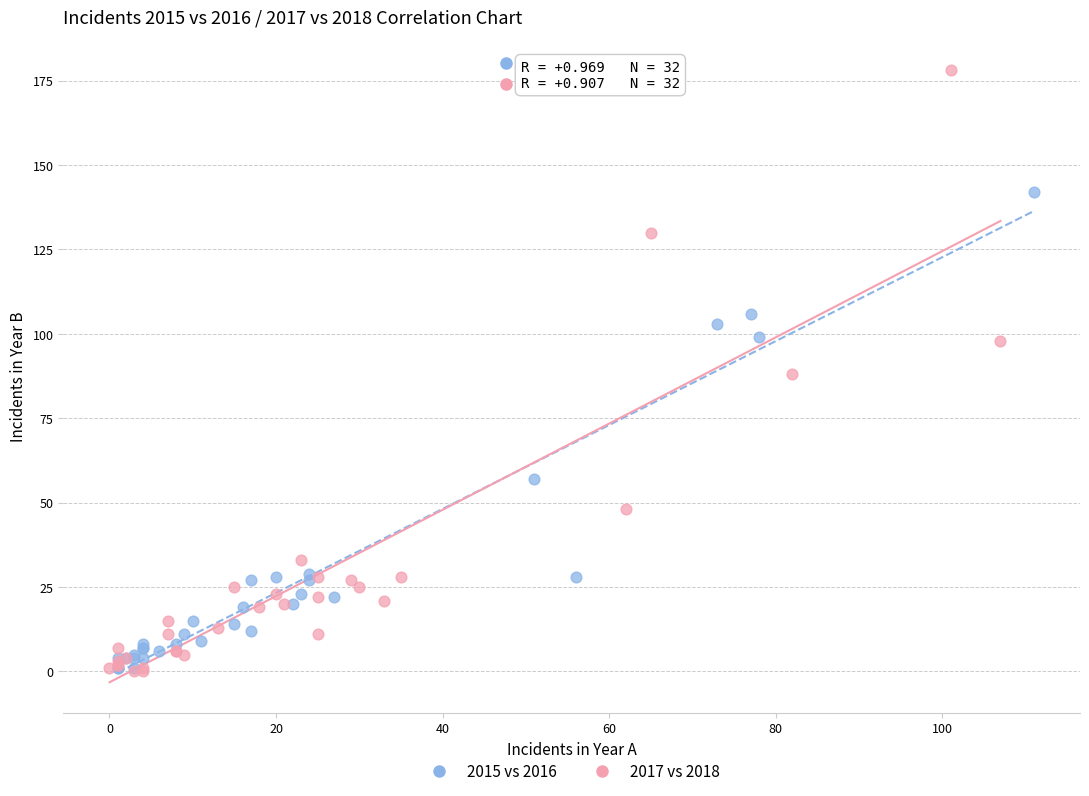

Which series has the largest Y range (max minus min)?

2017 vs 2018